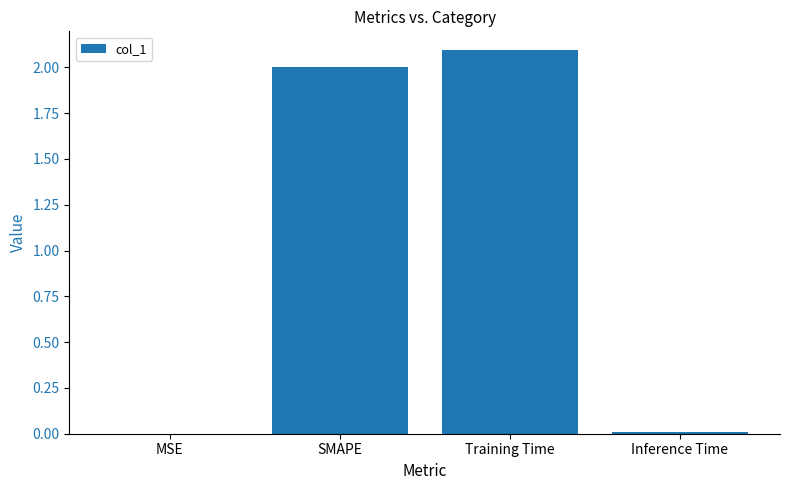

Between MSE and SMAPE, which is larger?

SMAPE